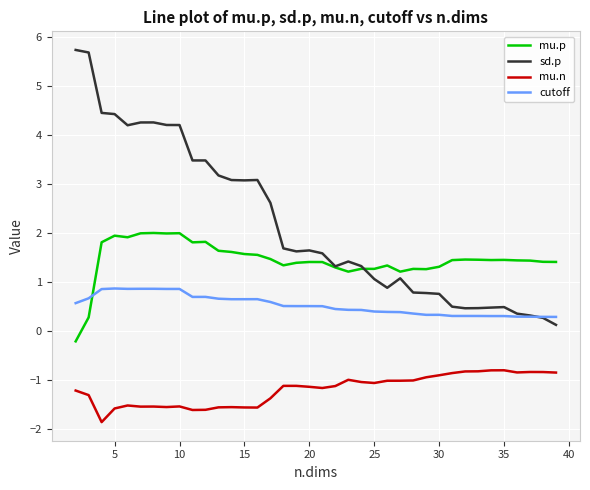

How many lines are shown in the chart?

4